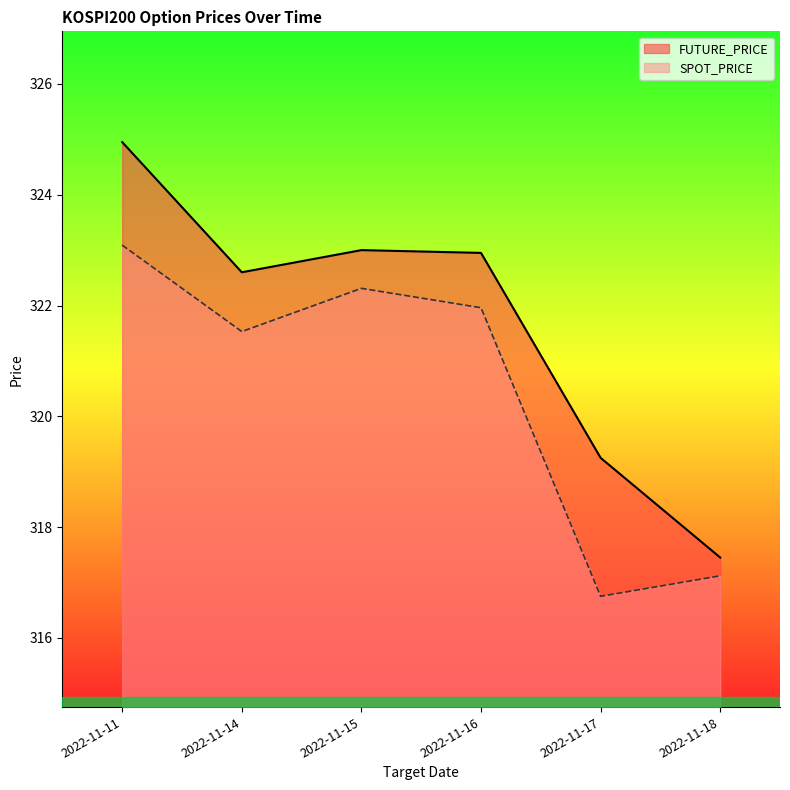

Which series has the largest total across all categories?

FUTURE_PRICE